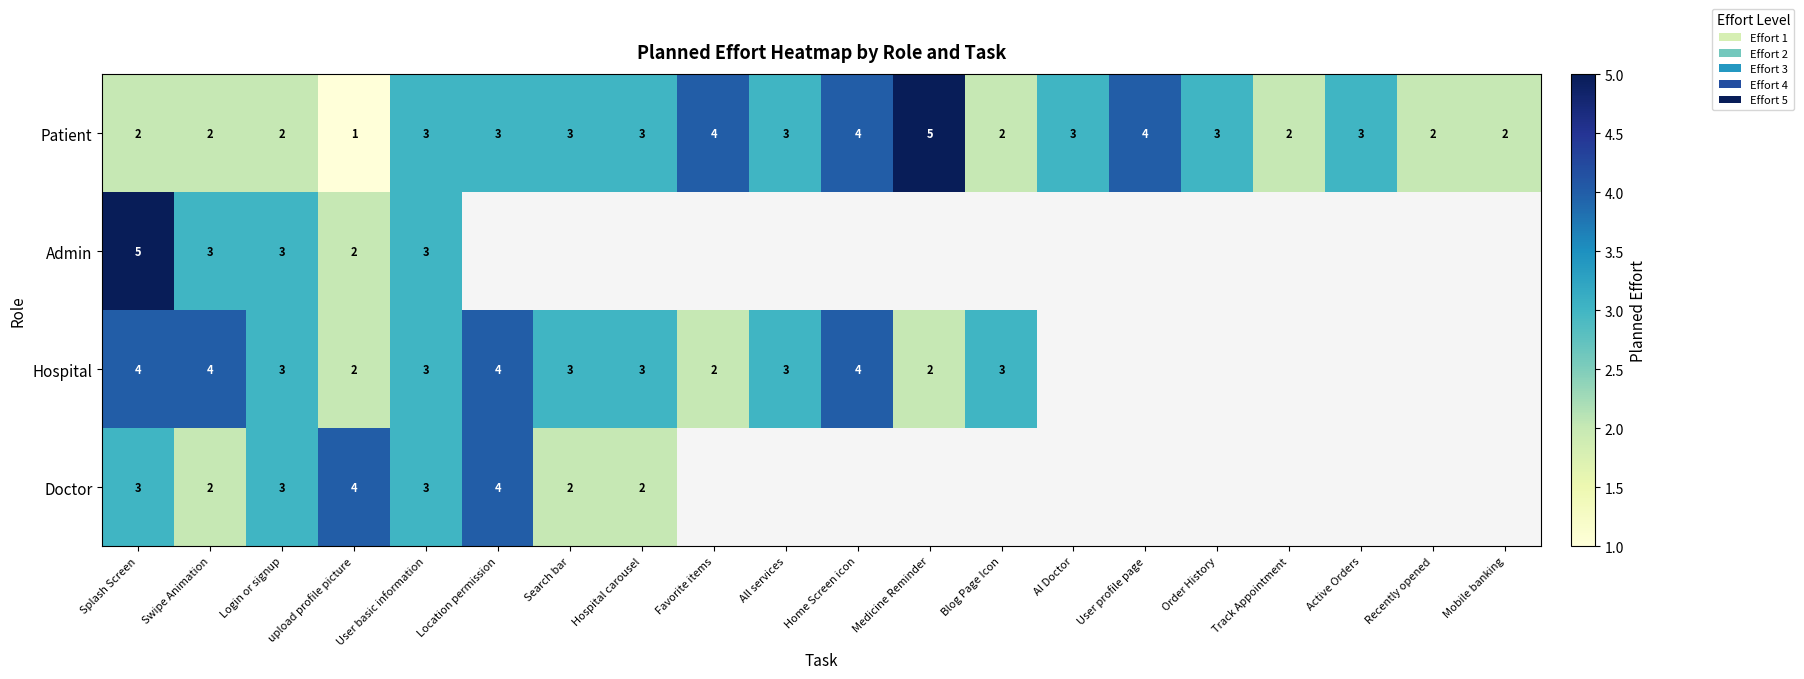

At which category does the chart reach its peak across all series?

Medicine Reminder